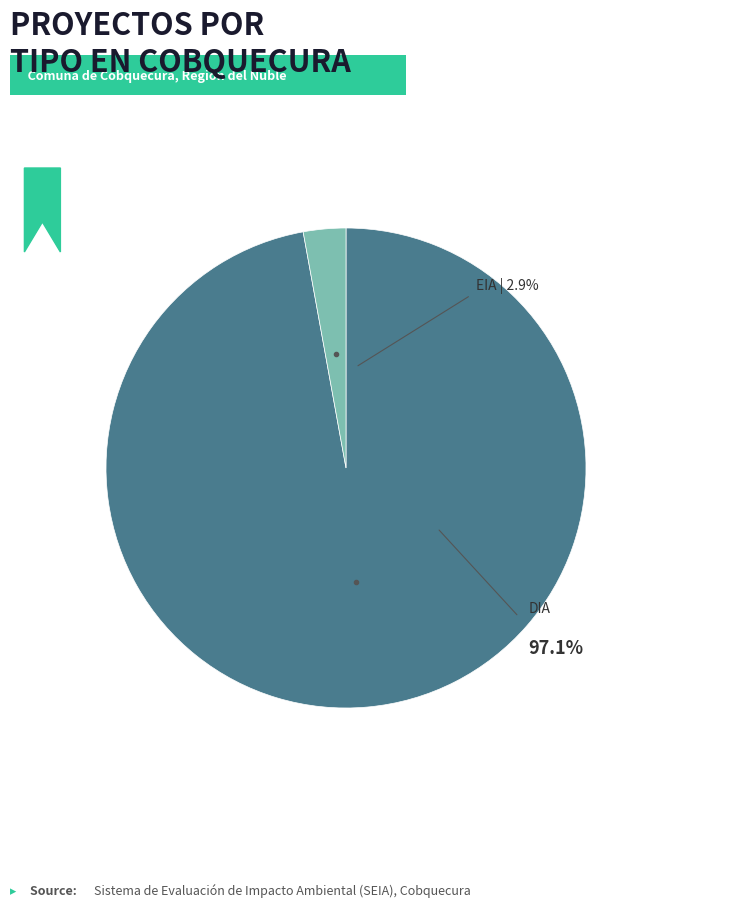

To the nearest percent, what portion does DIA represent?

97%